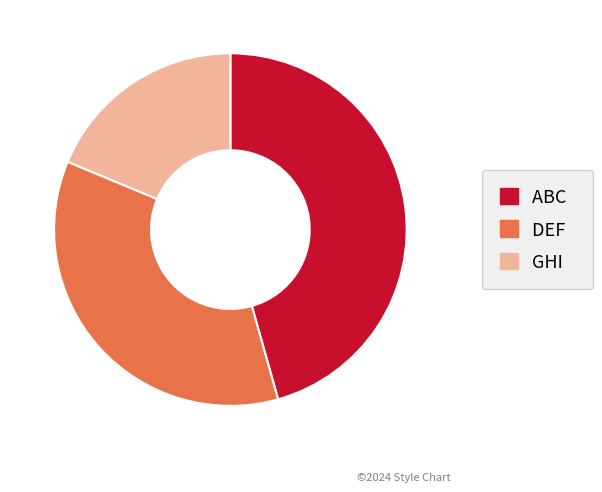

True or false: DEF accounts for 44% of the total.

False